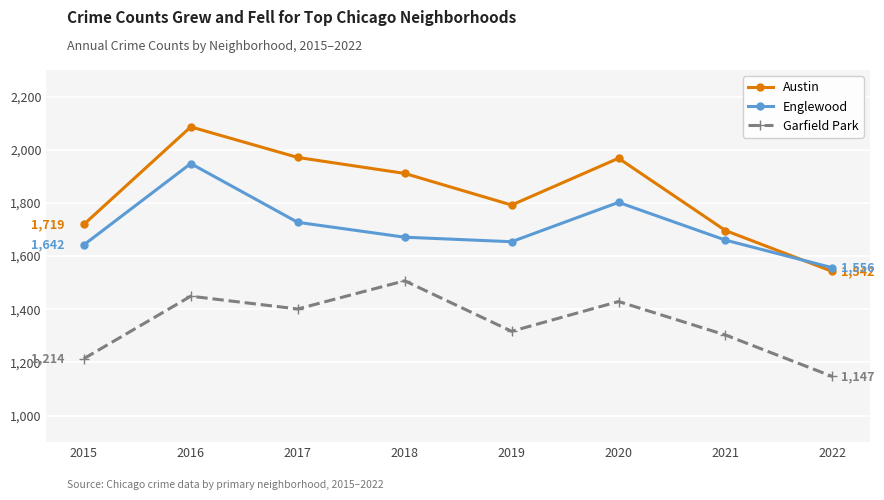

How many lines are shown in the chart?

3